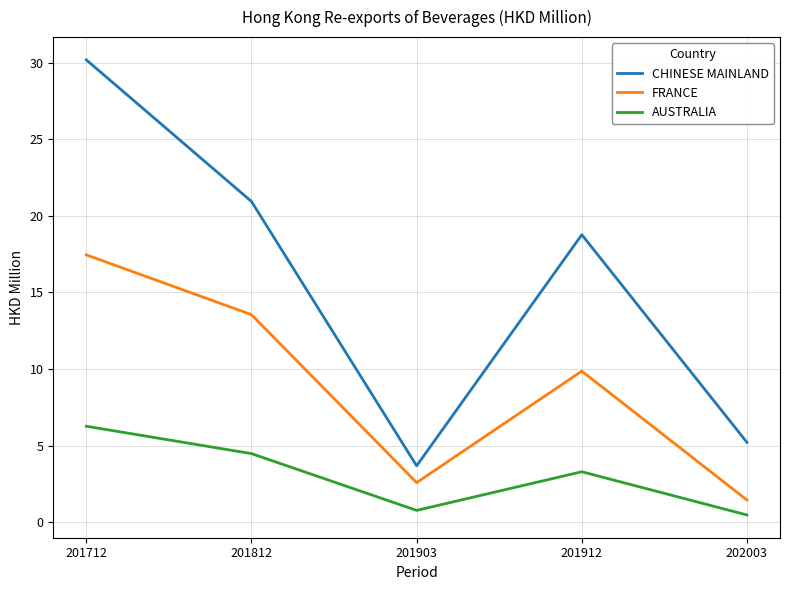

Reading right to left, what are all the values shown in this chart?

CHINESE MAINLAND: 202003=5.2	201912=18.8	201903=3.7	201812=20.9	201712=30.2
FRANCE: 202003=1.4	201912=9.9	201903=2.6	201812=13.5	201712=17.5
AUSTRALIA: 202003=0.5	201912=3.3	201903=0.8	201812=4.5	201712=6.3